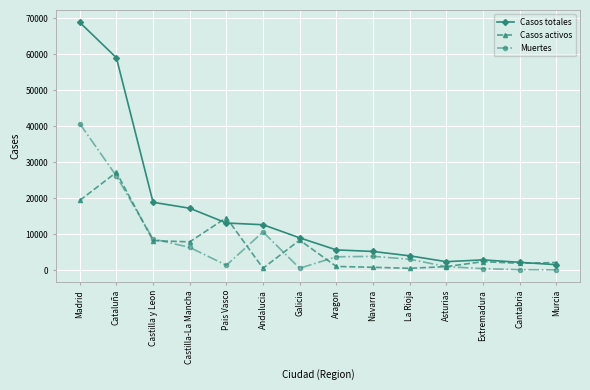

The value of Casos activos at Asturias is 1052. True or false?

True